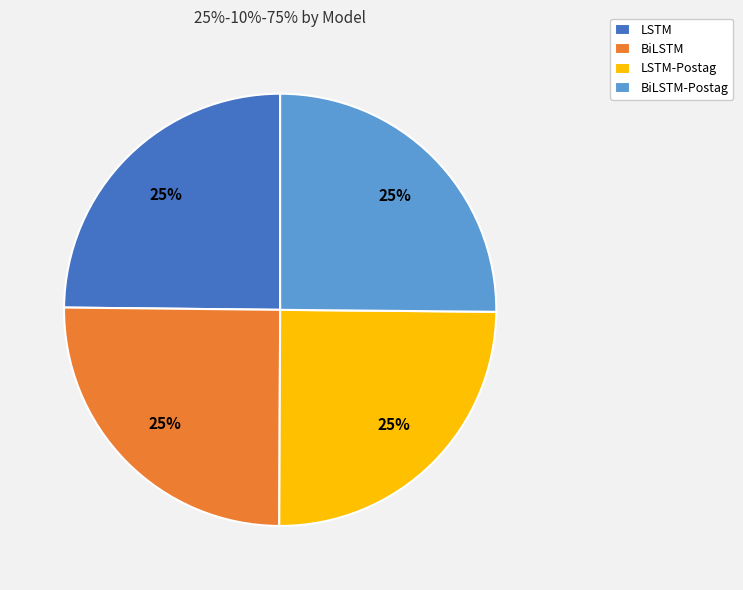

What percentage is the BiLSTM slice, to the nearest percent?

25%